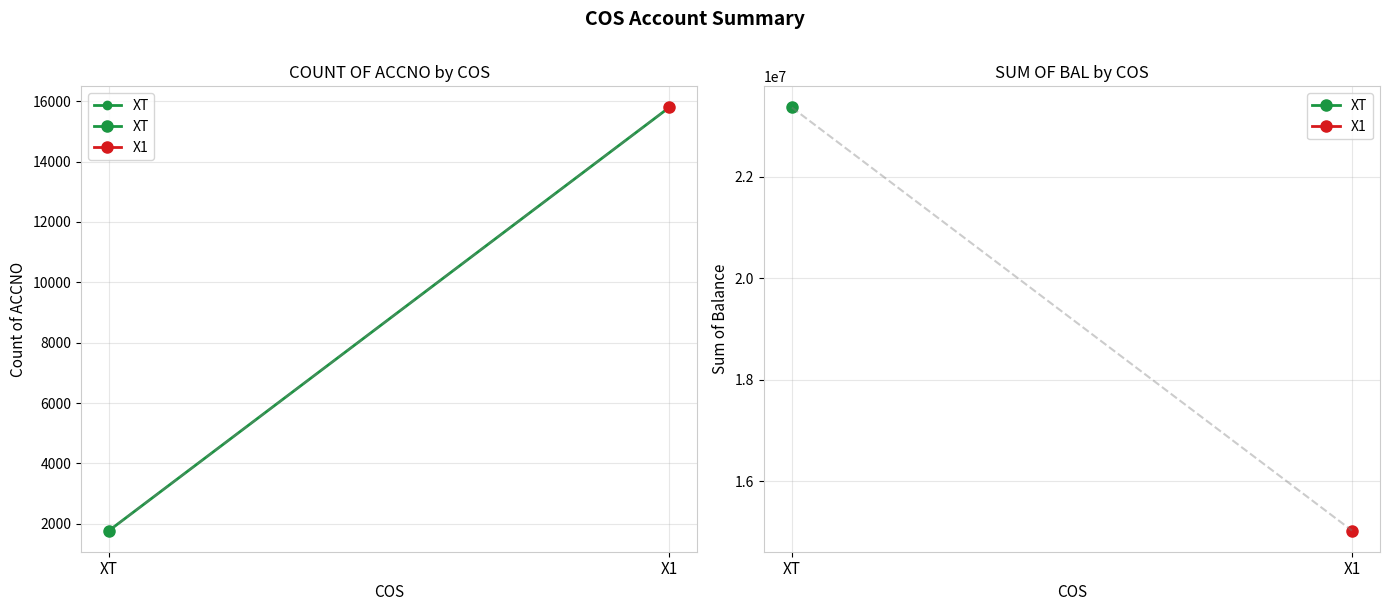

Which has a higher value, X1 or XT?

X1